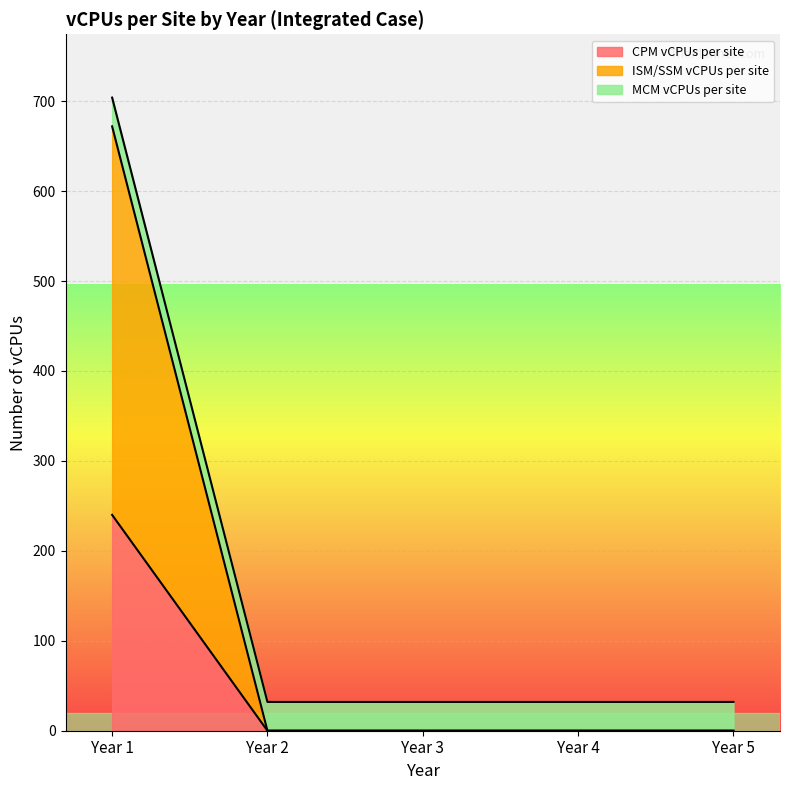

Rank the categories by CPM vCPUs per site value from lowest to highest.

Year 2, Year 3, Year 4, Year 5, Year 1